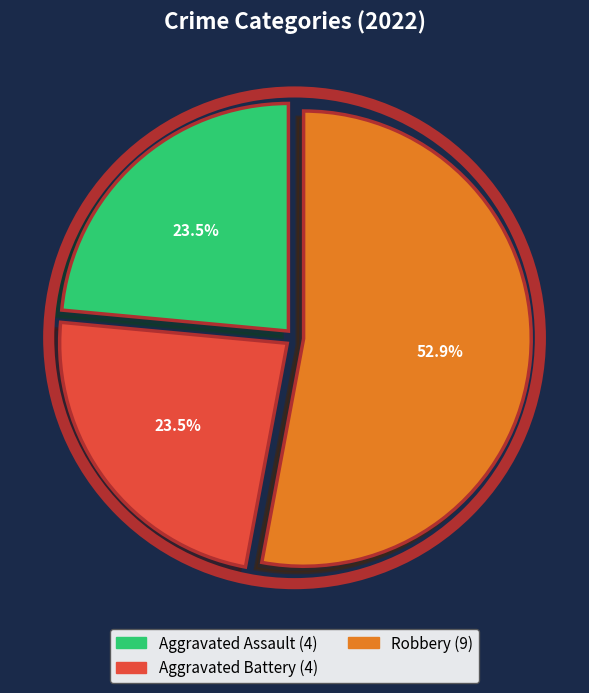

How many segments does this pie chart have?

3